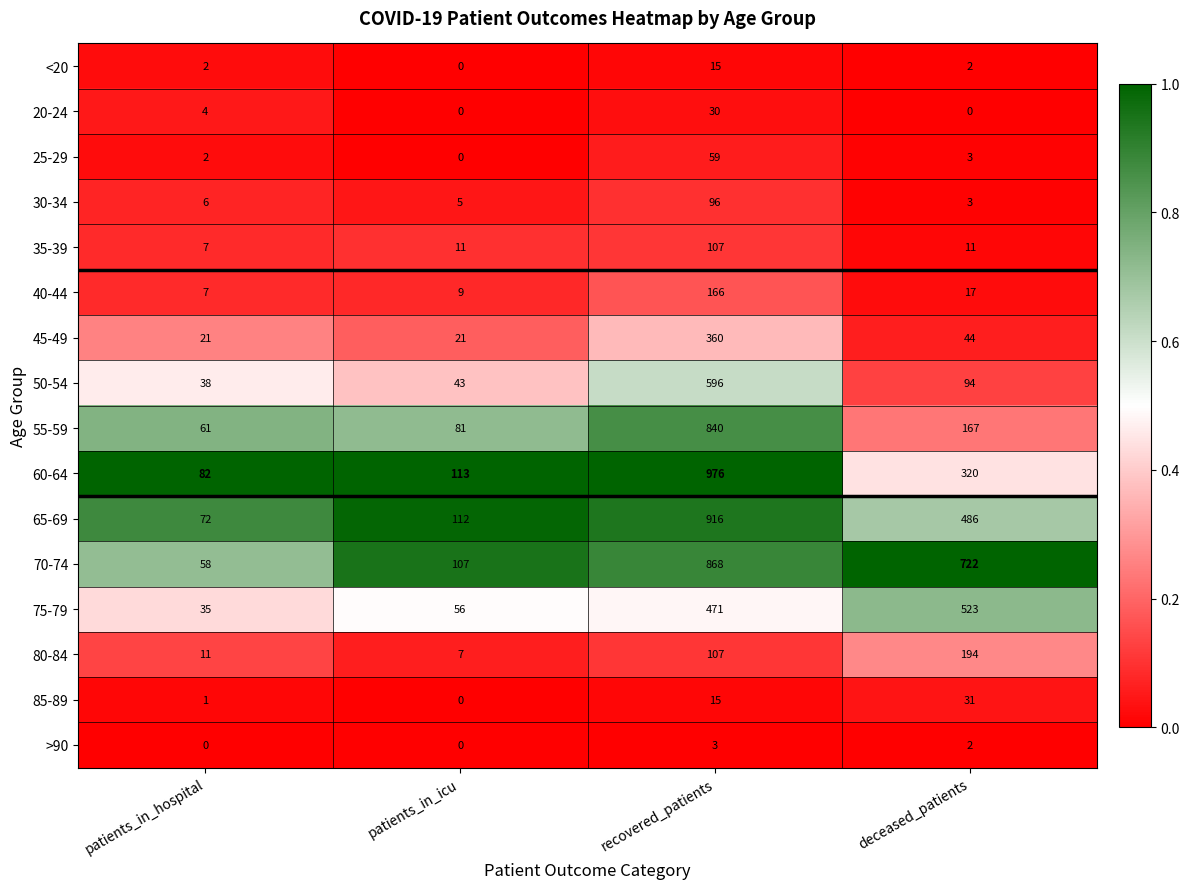

Which series has the largest range (max minus min)?

60-64